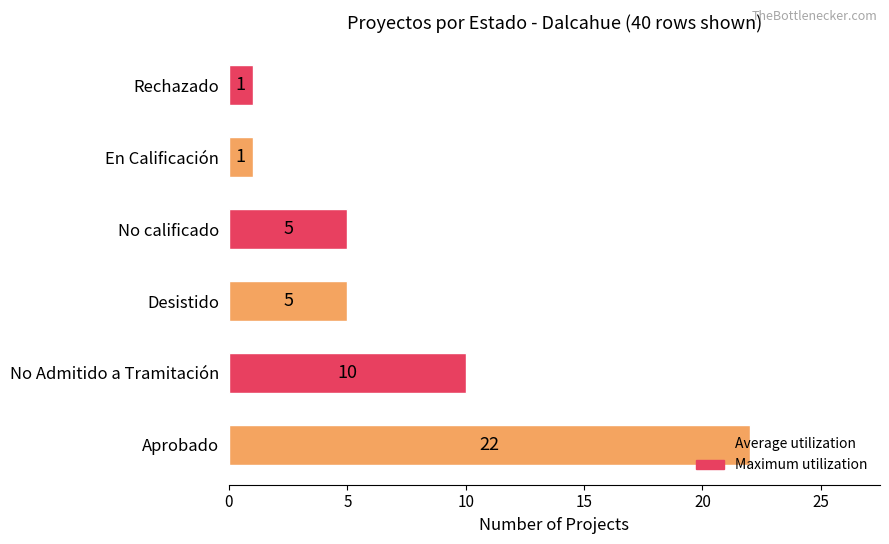

What is the average value?

7